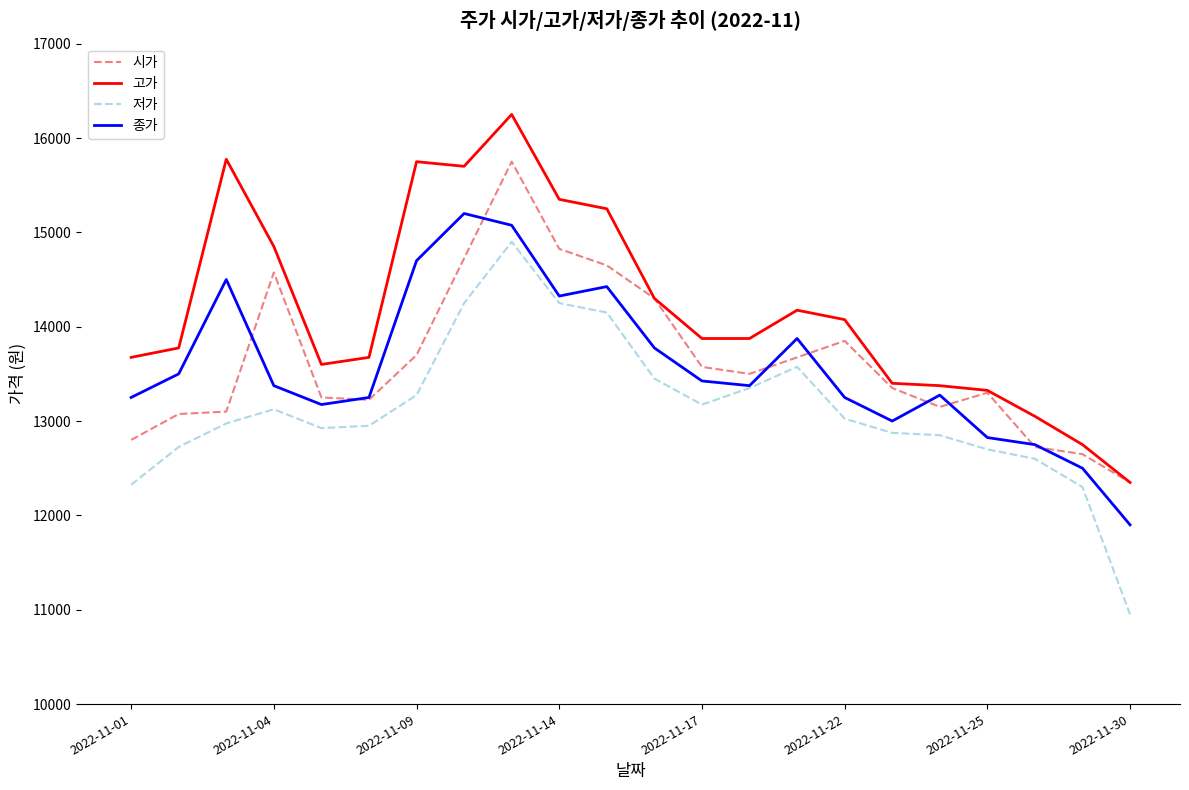

What are all the series names shown in the legend?

시가, 고가, 저가, 종가